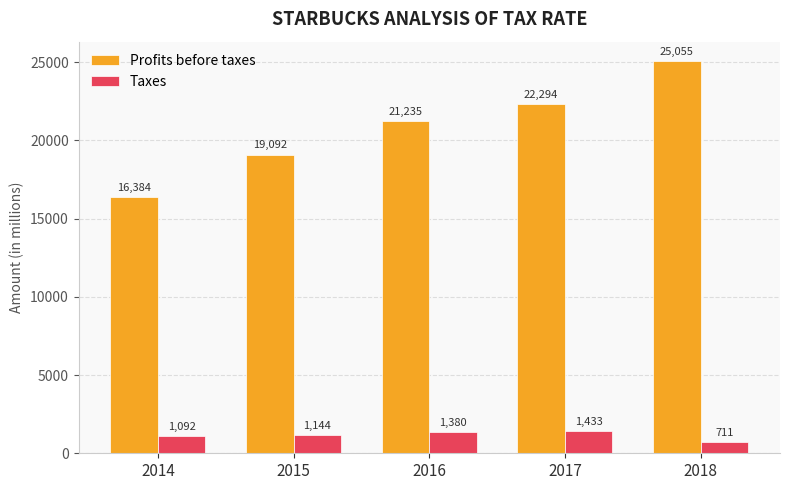

Between 2015 and 2016, which series saw the biggest shift?

Profits before taxes